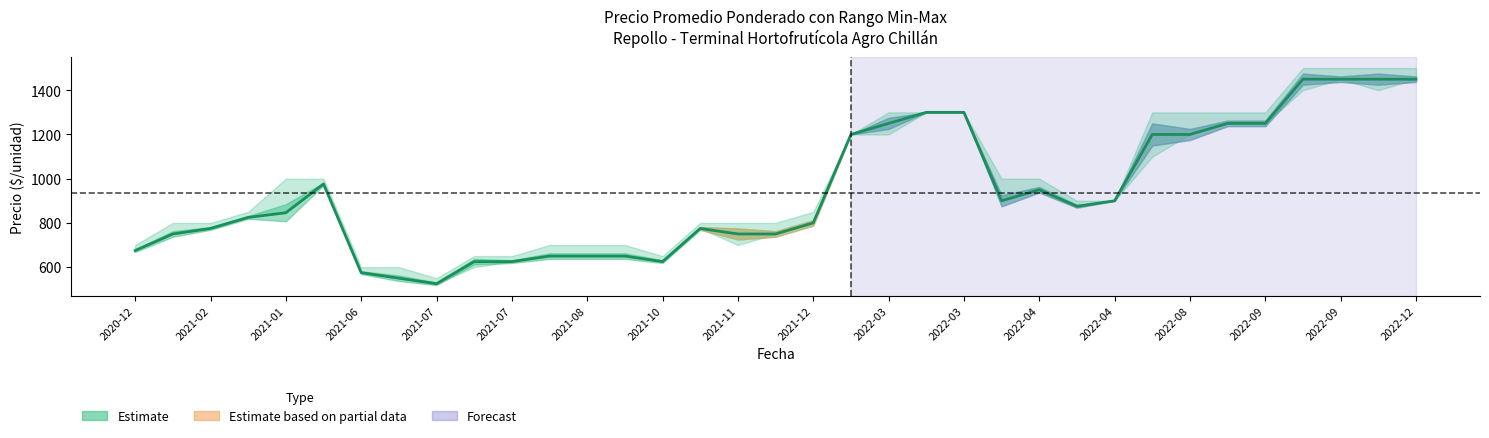

How many points are higher than both their immediate neighbors (excluding endpoints)?

3